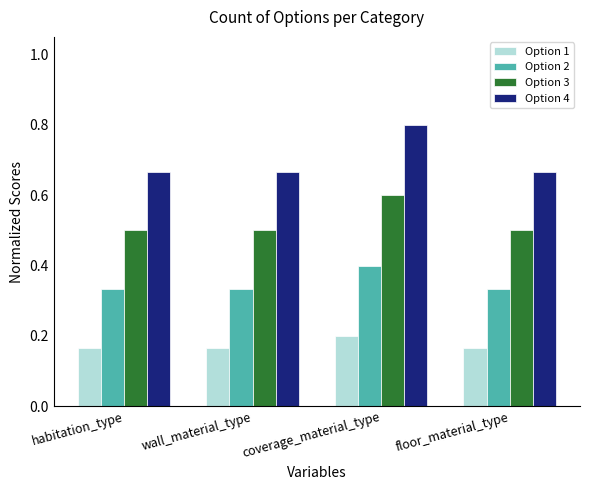

What is the difference between the highest and lowest values at wall_material_type?

0.5